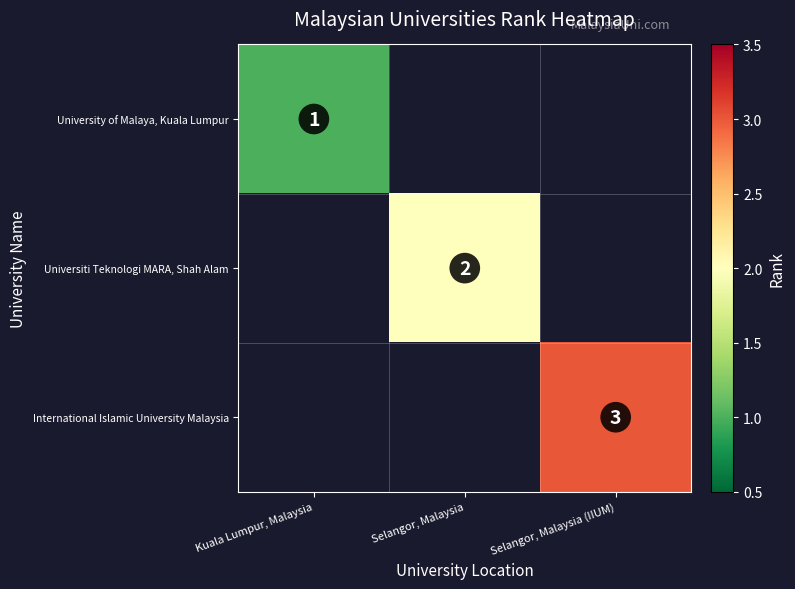

The value of Universiti Teknologi MARA, Shah Alam at Selangor, Malaysia is 3. True or false?

False